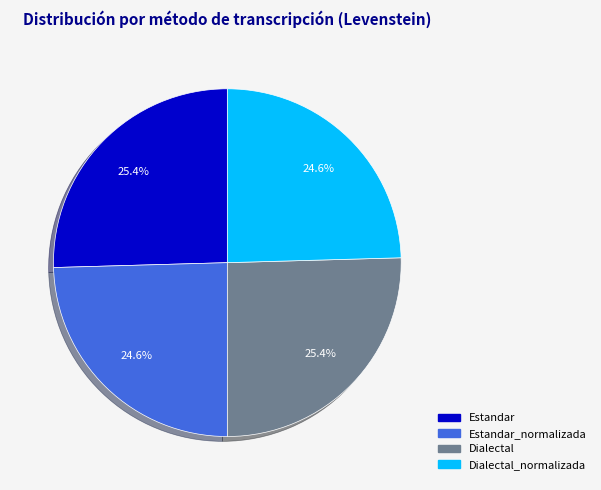

Is there a majority slice in this chart?

No